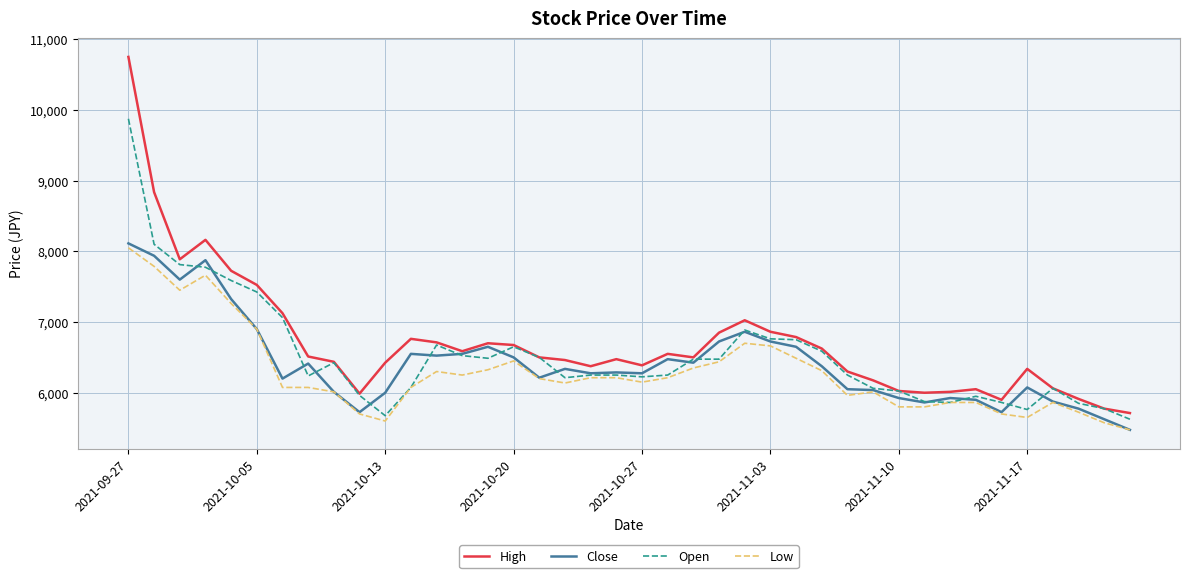

True or false: Low and High cross at least once.

False